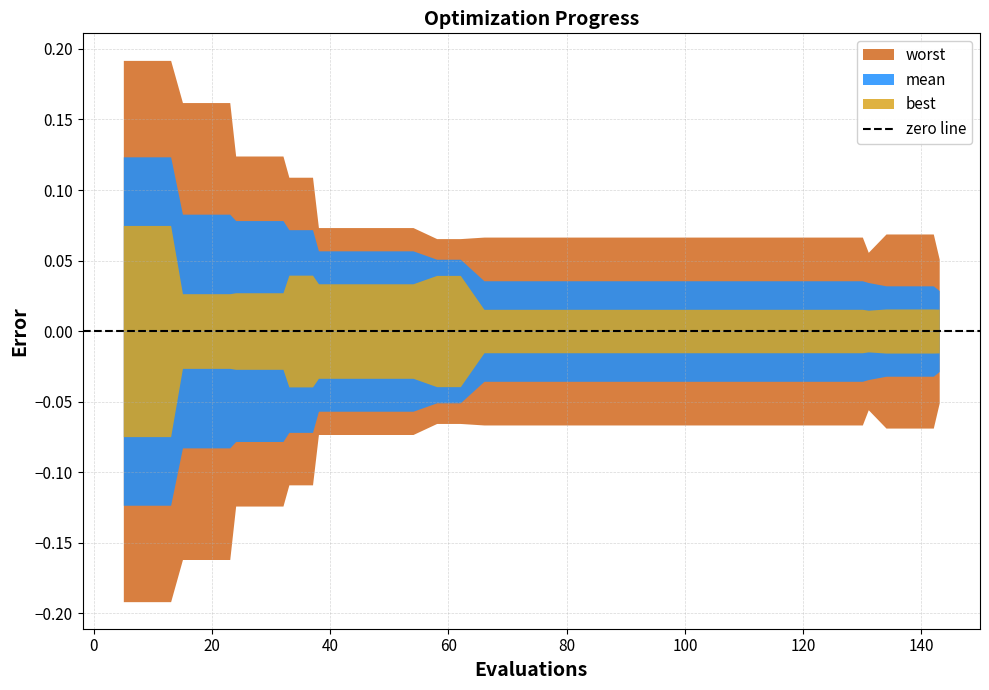

What is the difference between the highest and lowest values at 94?

0.1